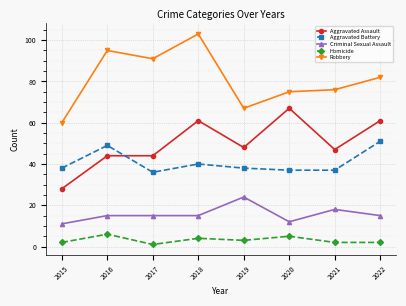

What are all the series names shown in the legend?

Aggravated Assault, Aggravated Battery, Criminal Sexual Assault, Homicide, Robbery